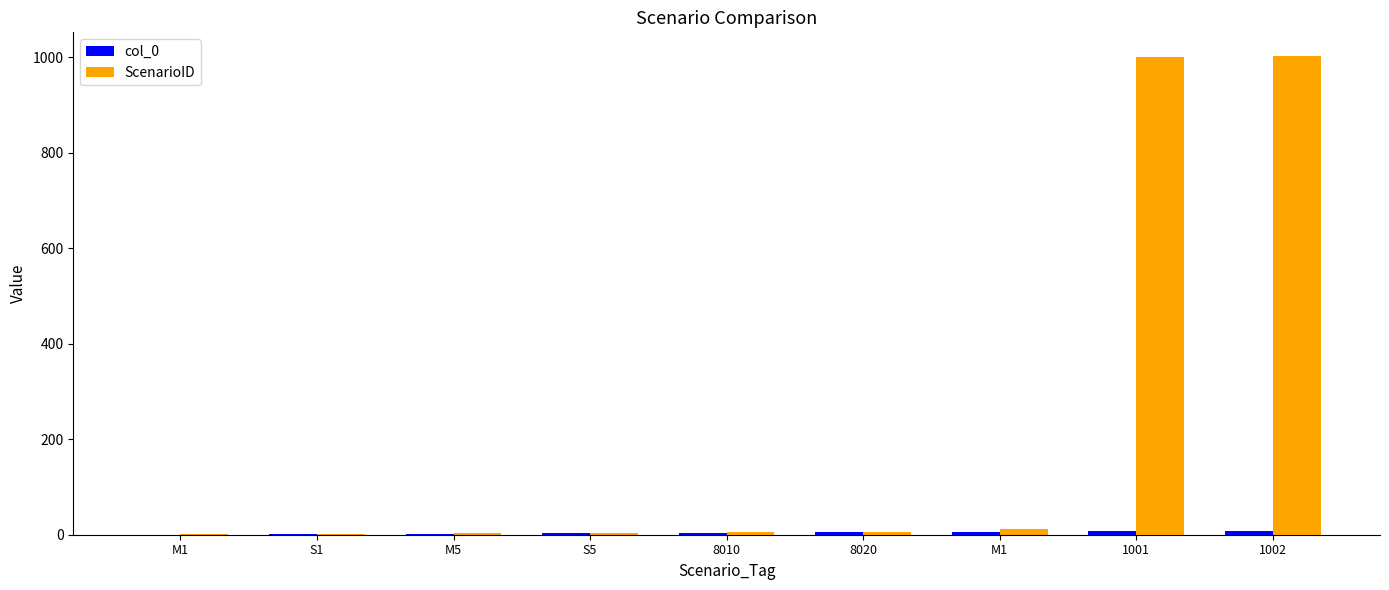

True or false: col_0 has a value of 3 at 1001.

False